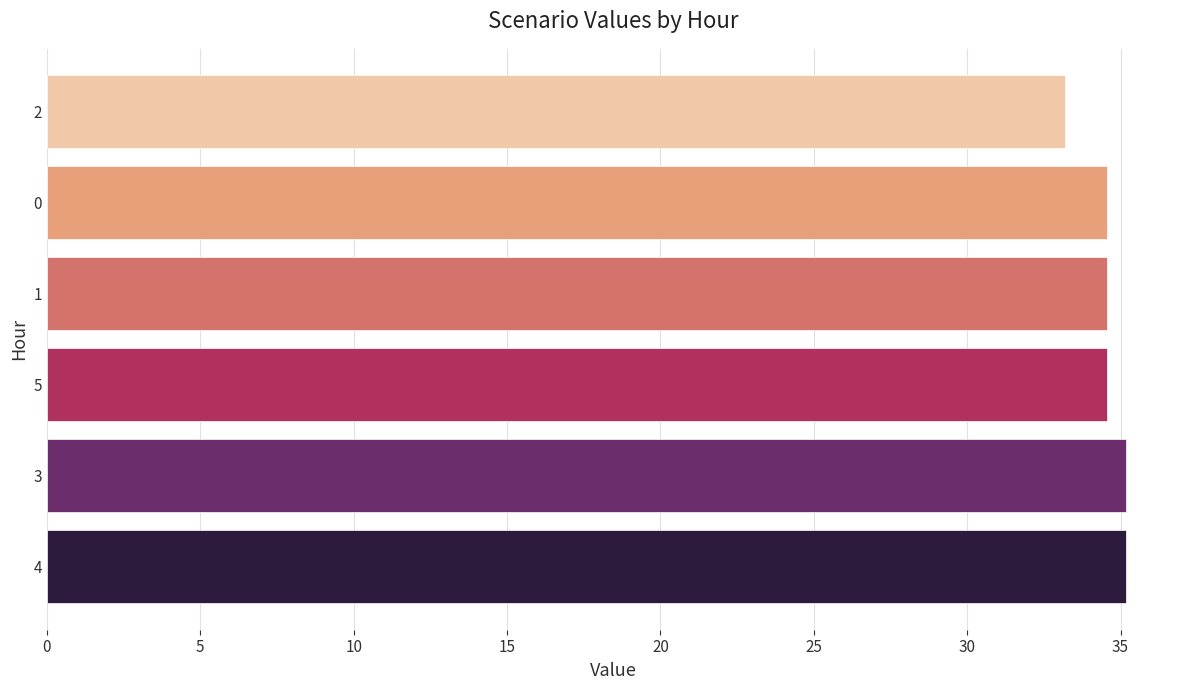

What is the average value?

34.5